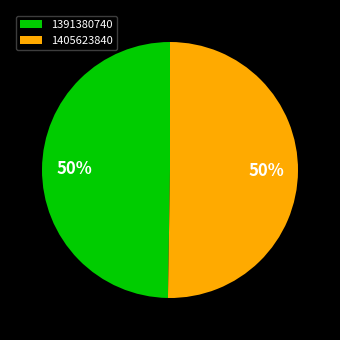

What is the smallest slice in the pie chart?

1391380740